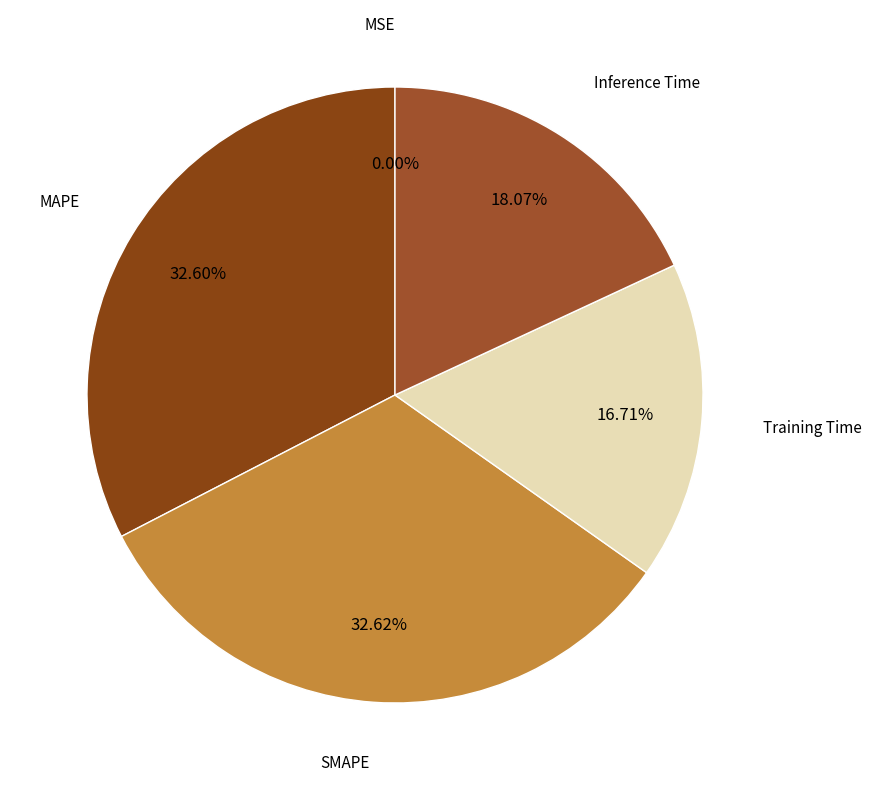

How many segments does this pie chart have?

5